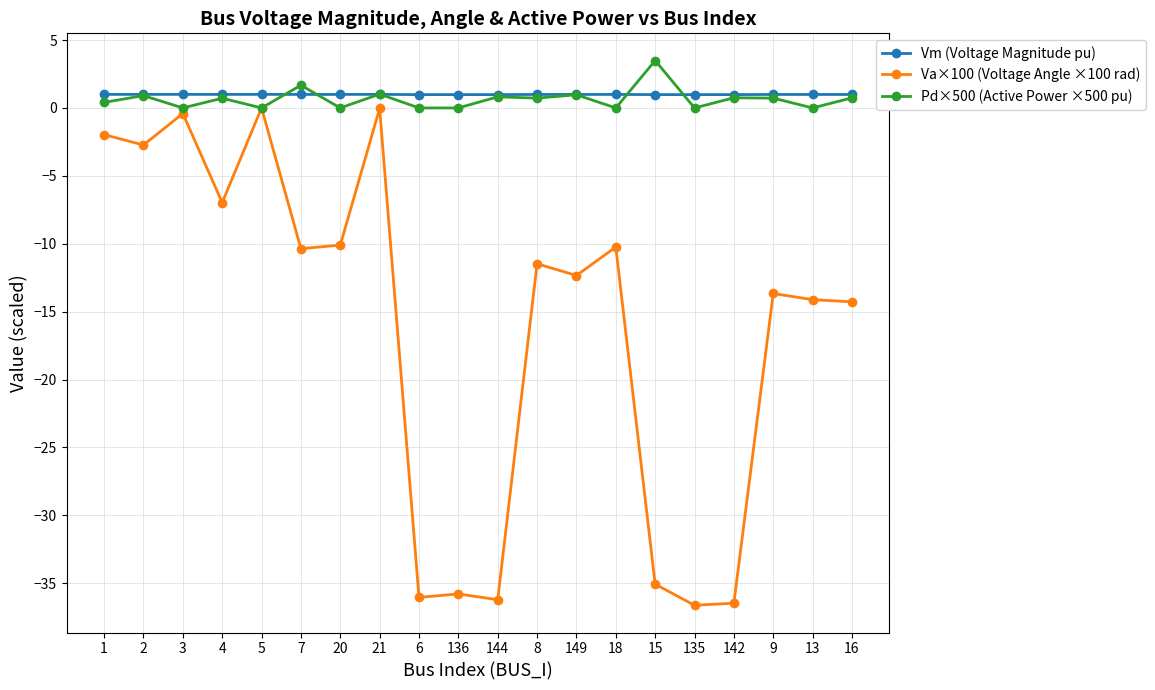

What is the value of the Vm (Voltage Magnitude pu) point at the 18th from the left?

1.0